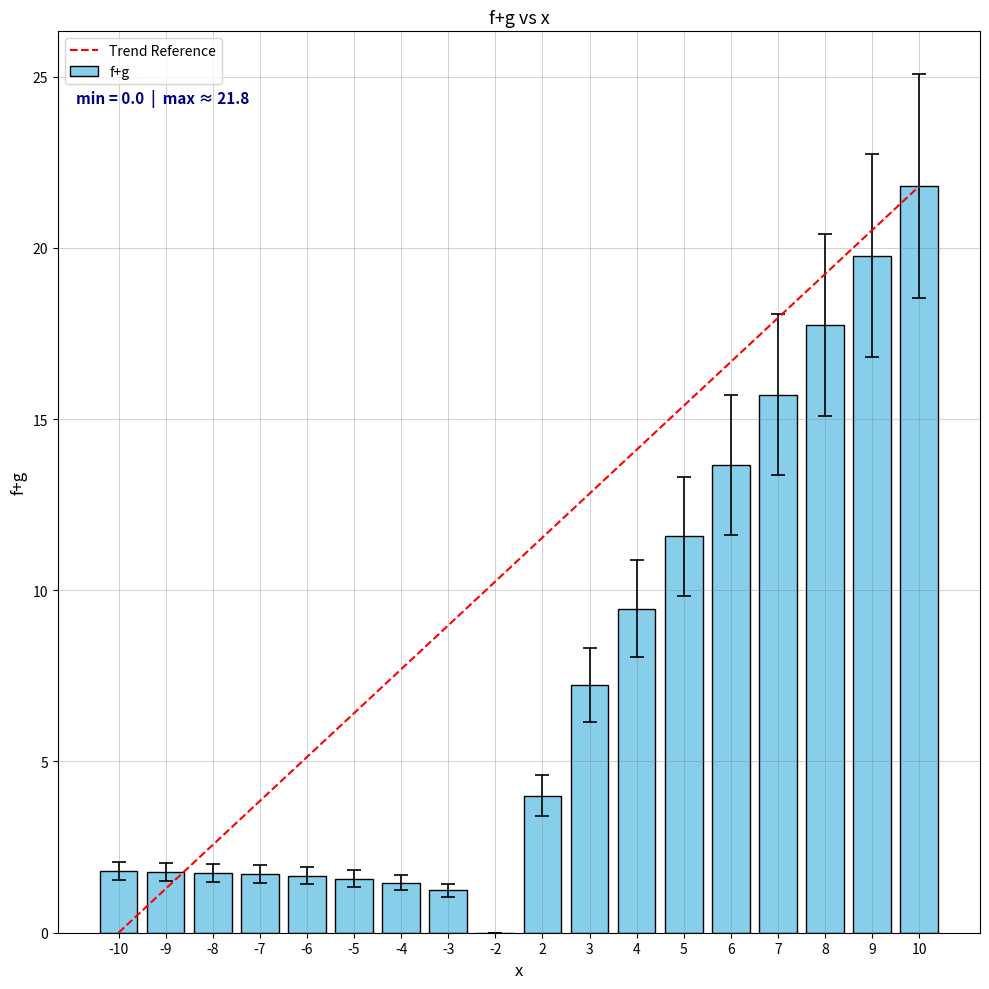

Between 5 and 7, which is larger?

7